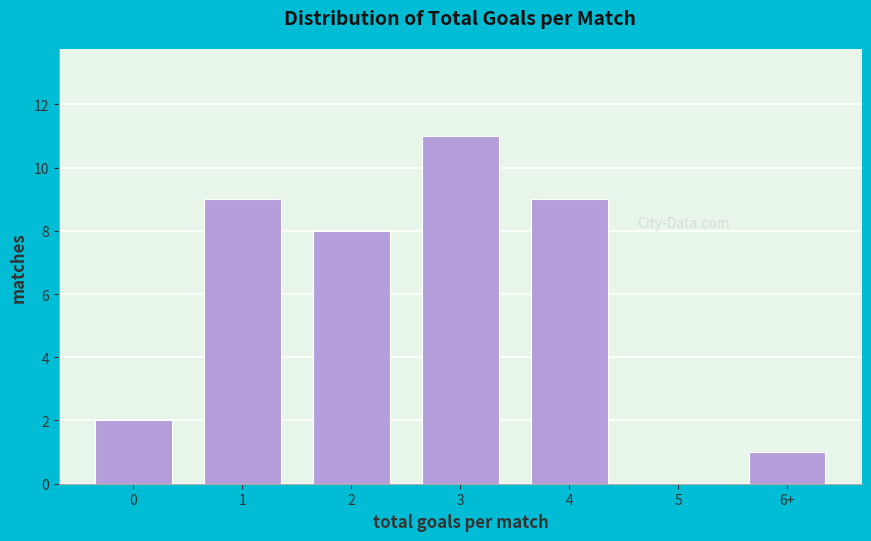

Reading right to left, what are all the values shown in this chart?

6+=1	5=0	4=9	3=11	2=8	1=9	0=2